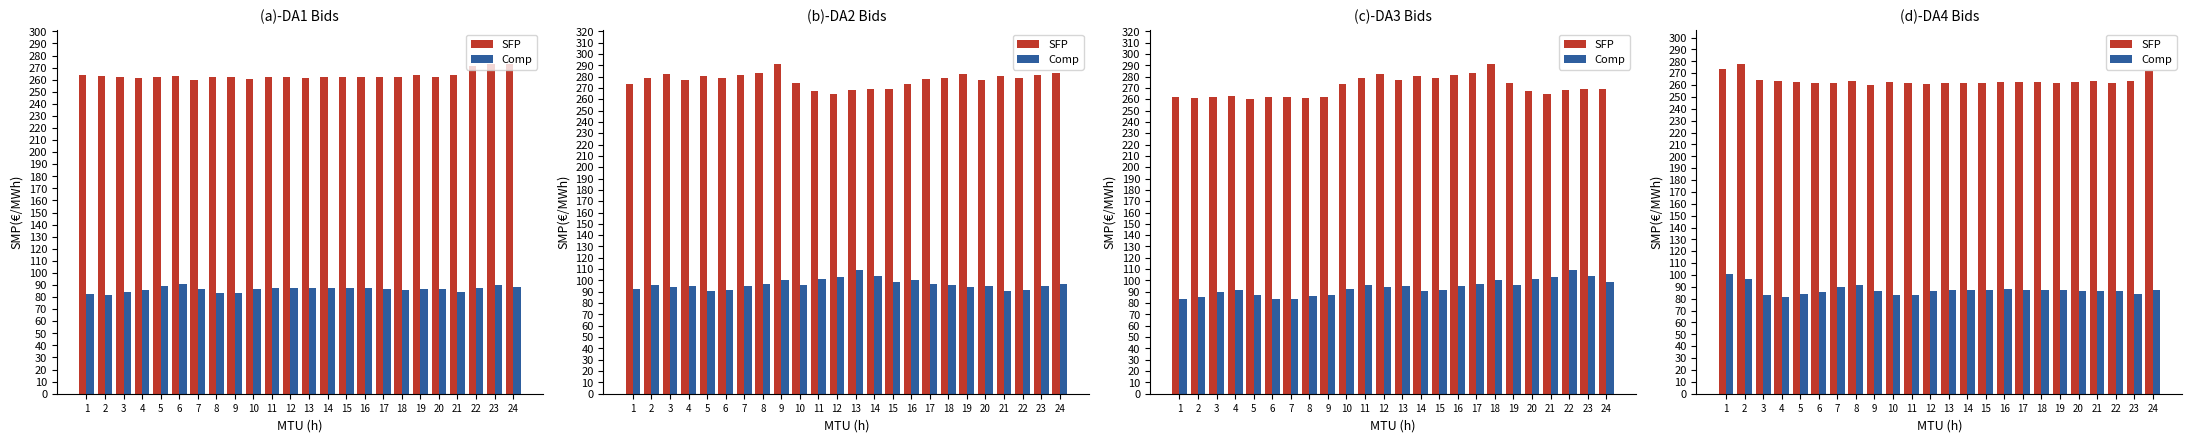

How many series are shown in this chart?

2